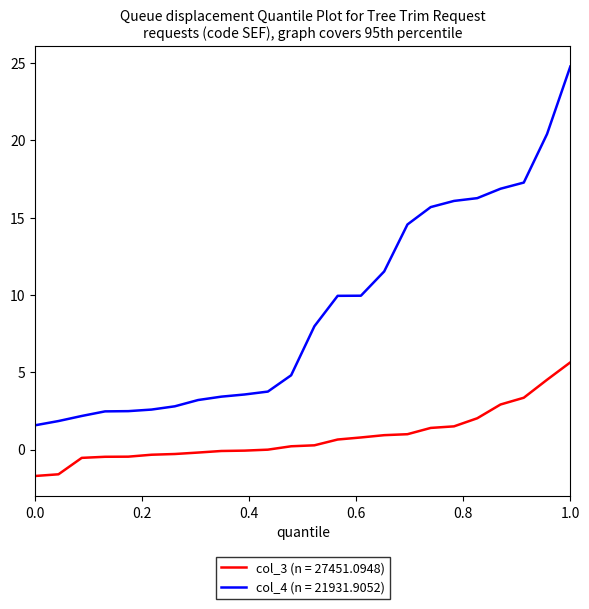

Which series has the largest range (max minus min)?

col_4 (n = 21931.9052)